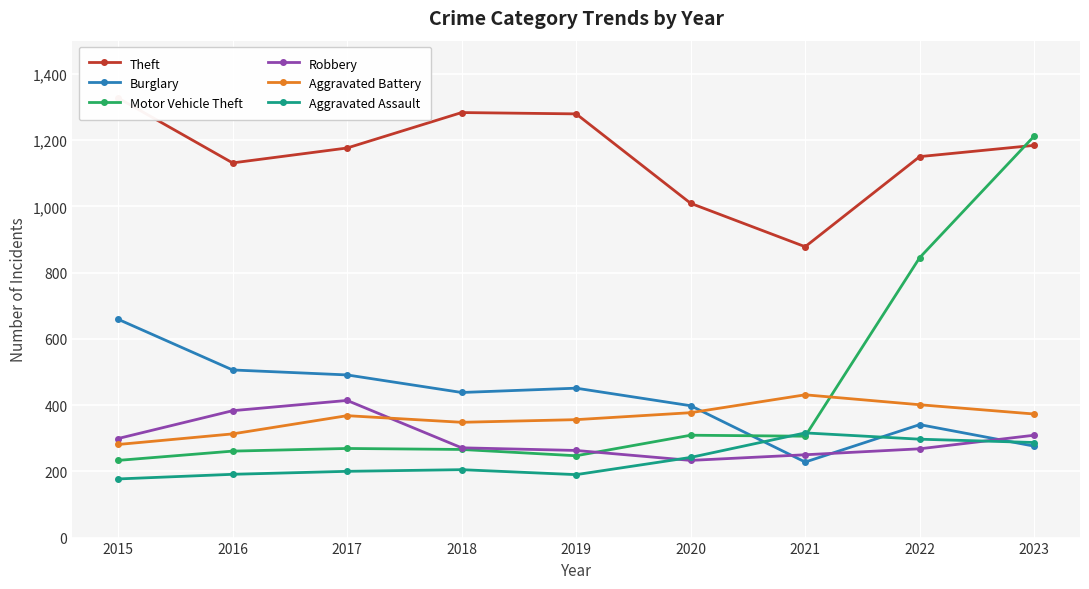

How many lines are shown in the chart?

6